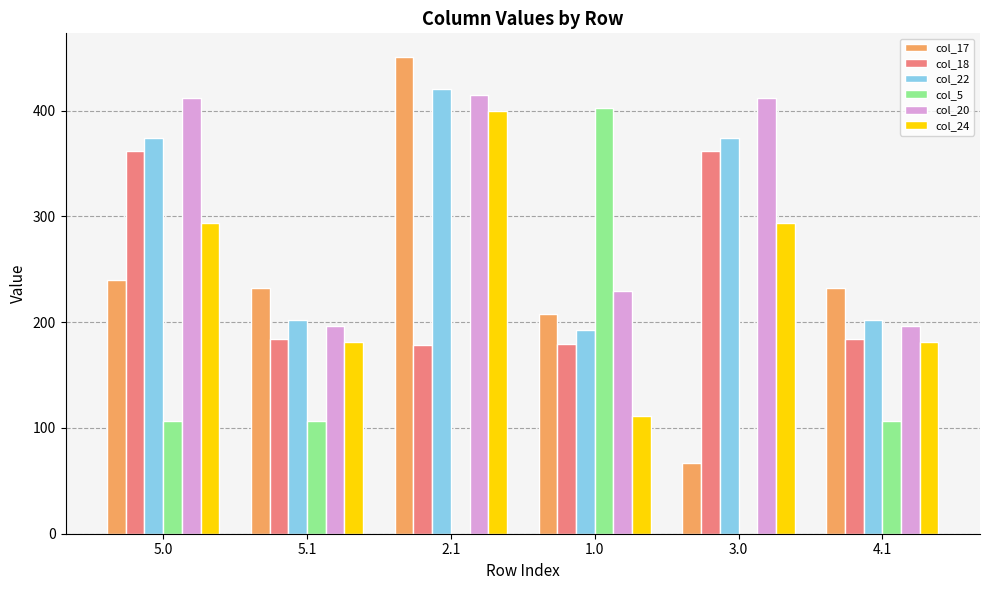

What is the total value across all series at 4.1?

1102.9